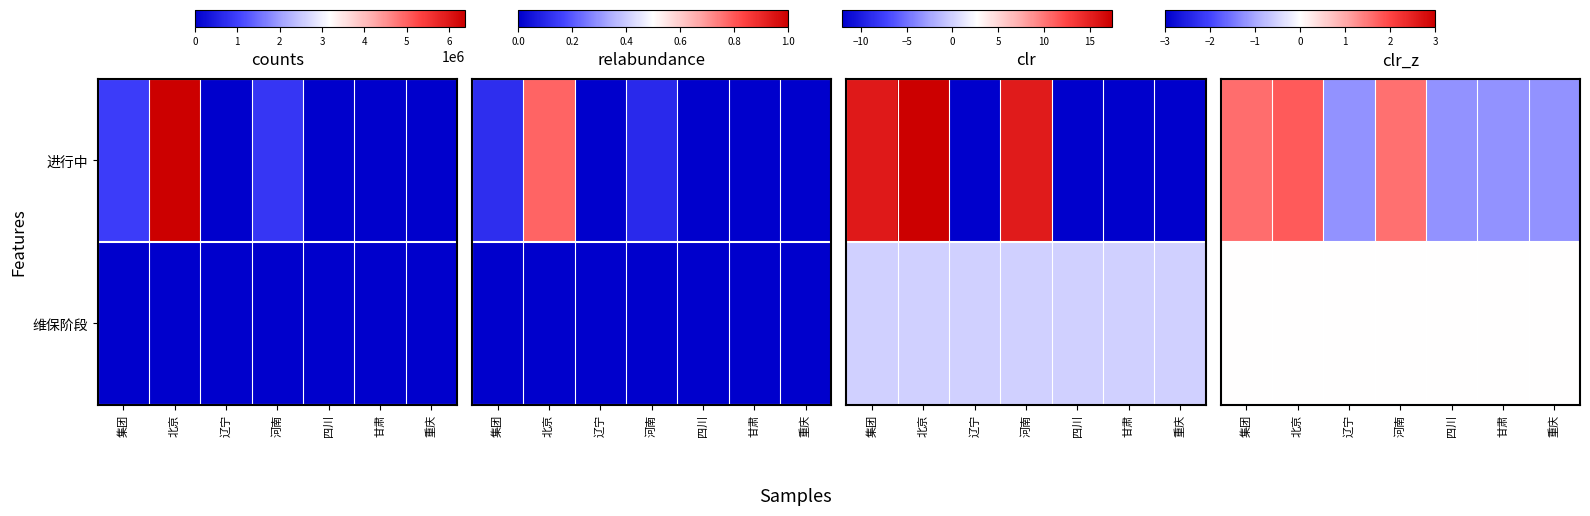

True or false: 维保阶段 has a value of -0.0 at 河南.

True